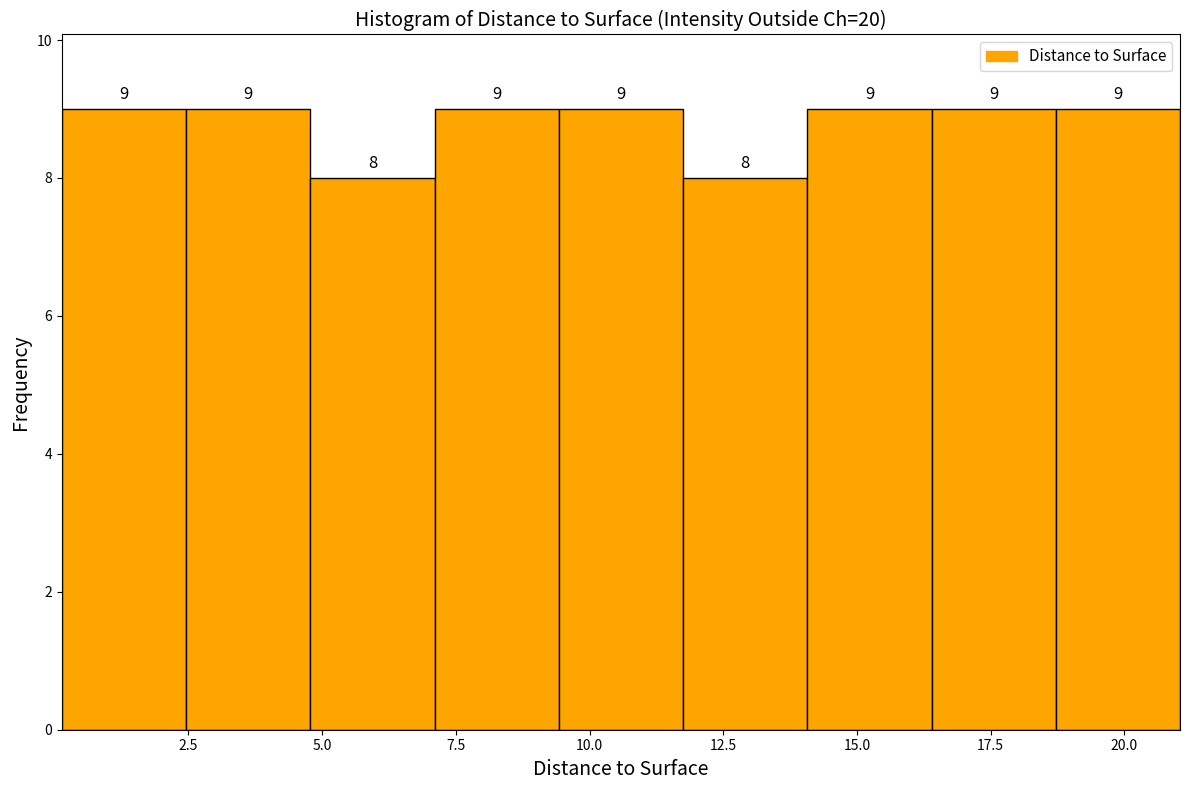

Reading left to right, list every bar in this chart as the range it spans on the x-axis followed by its height. The bar edges are not printed on the chart, so give them approximately, as read against the axis.

0.0 to 2.5: 9
2.5 to 5.0: 9
5.0 to 7.0: 8
7.0 to 9.5: 9
9.5 to 11.5: 9
11.5 to 14.0: 8
14.0 to 16.5: 9
16.5 to 18.5: 9
18.5 to 21.0: 9